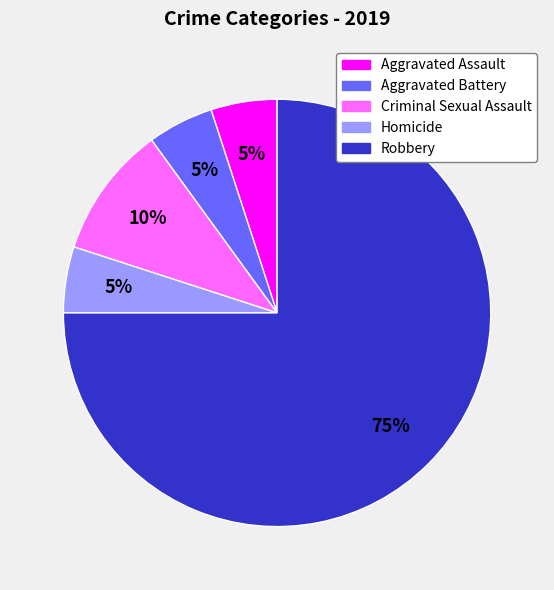

To the nearest percent, what portion does Criminal Sexual Assault represent?

10%